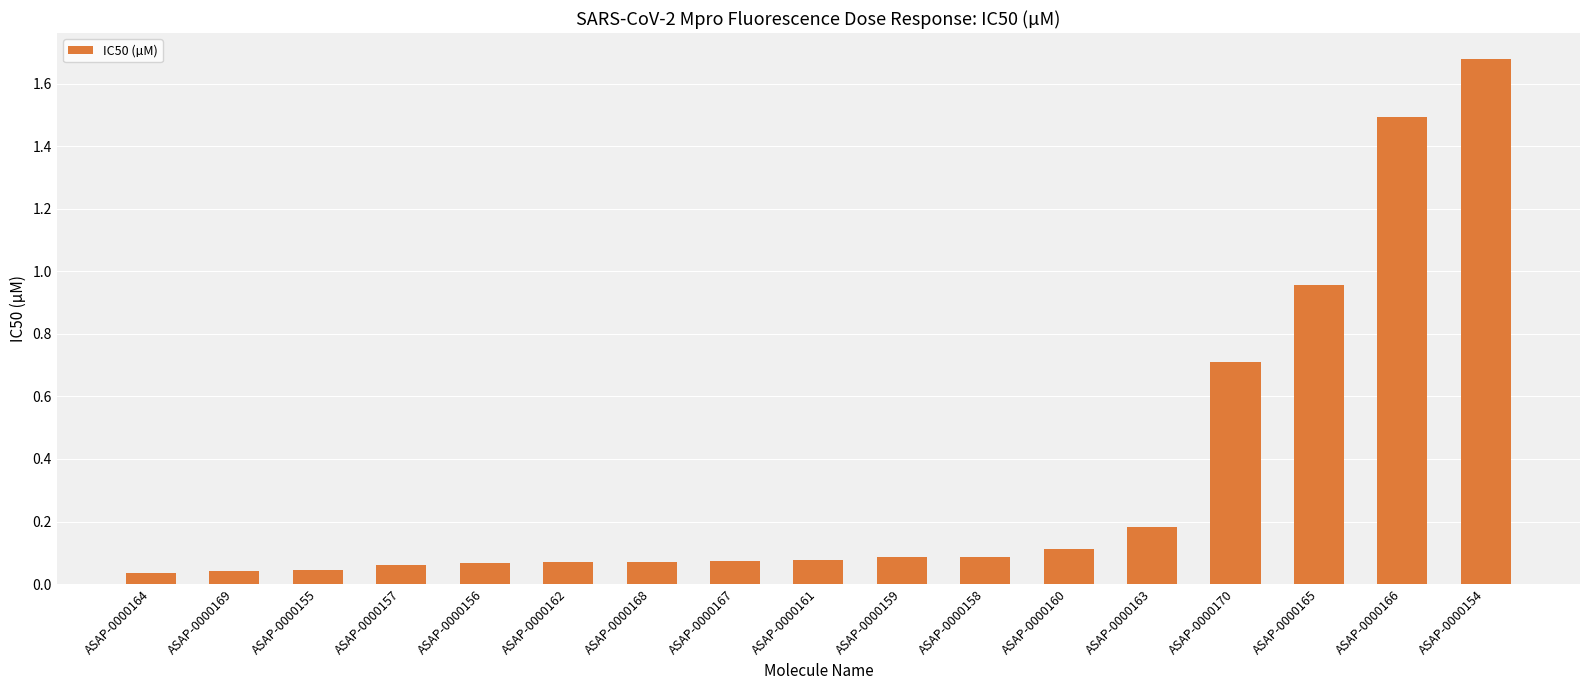

At which category does the chart reach its peak across all series?

ASAP-0000154